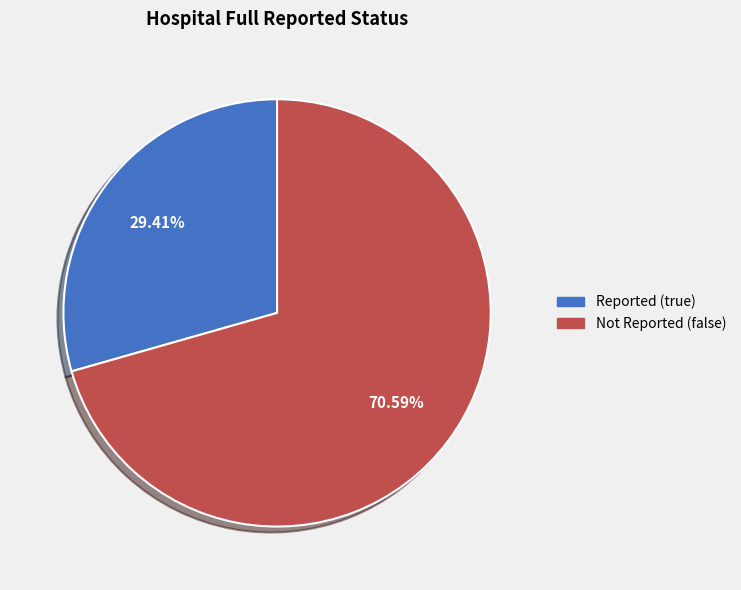

To the nearest percent, what is the difference between the largest and smallest slice percentages?

41%